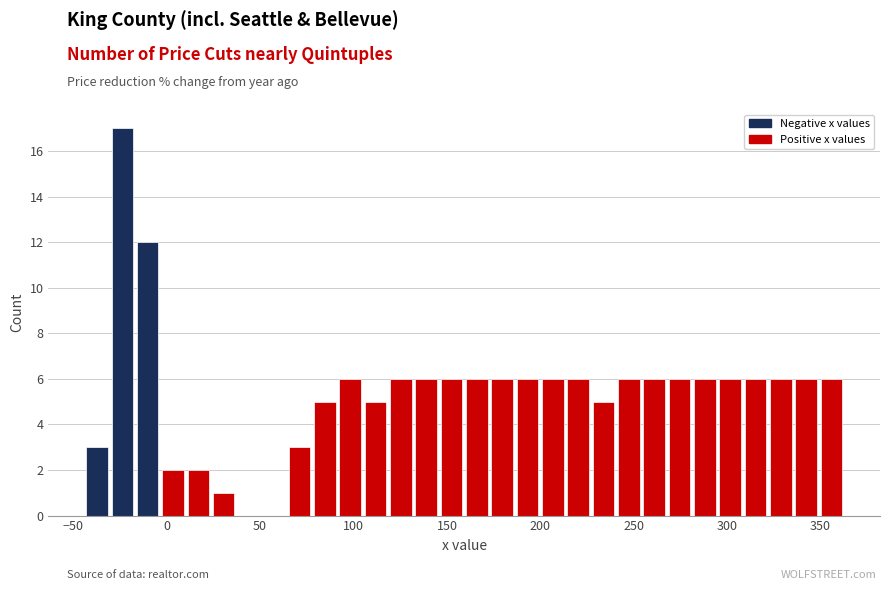

Read against the x-axis, roughly where is the centre of the tallest bar?

-25